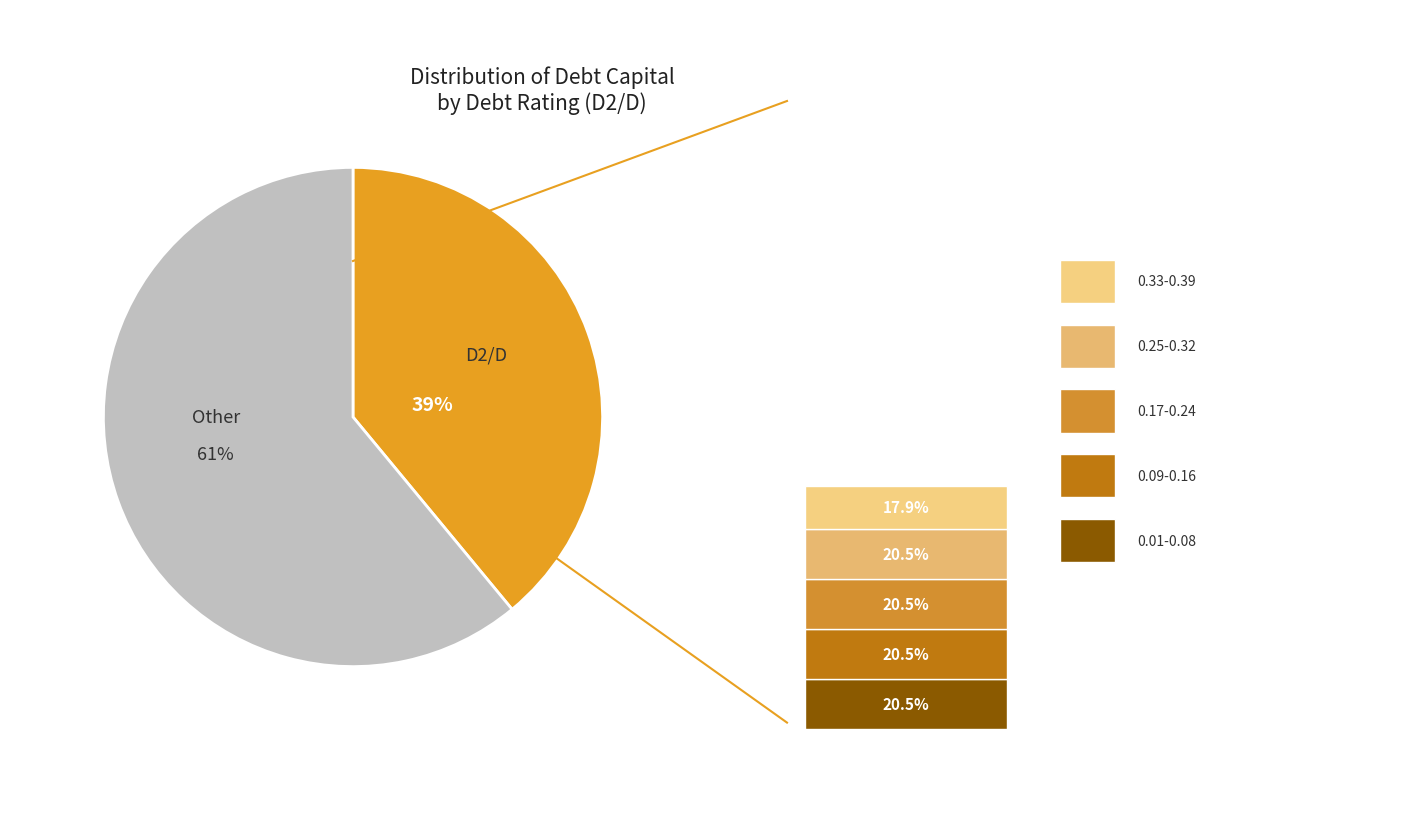

To the nearest percent, what is the average slice percentage?

50%